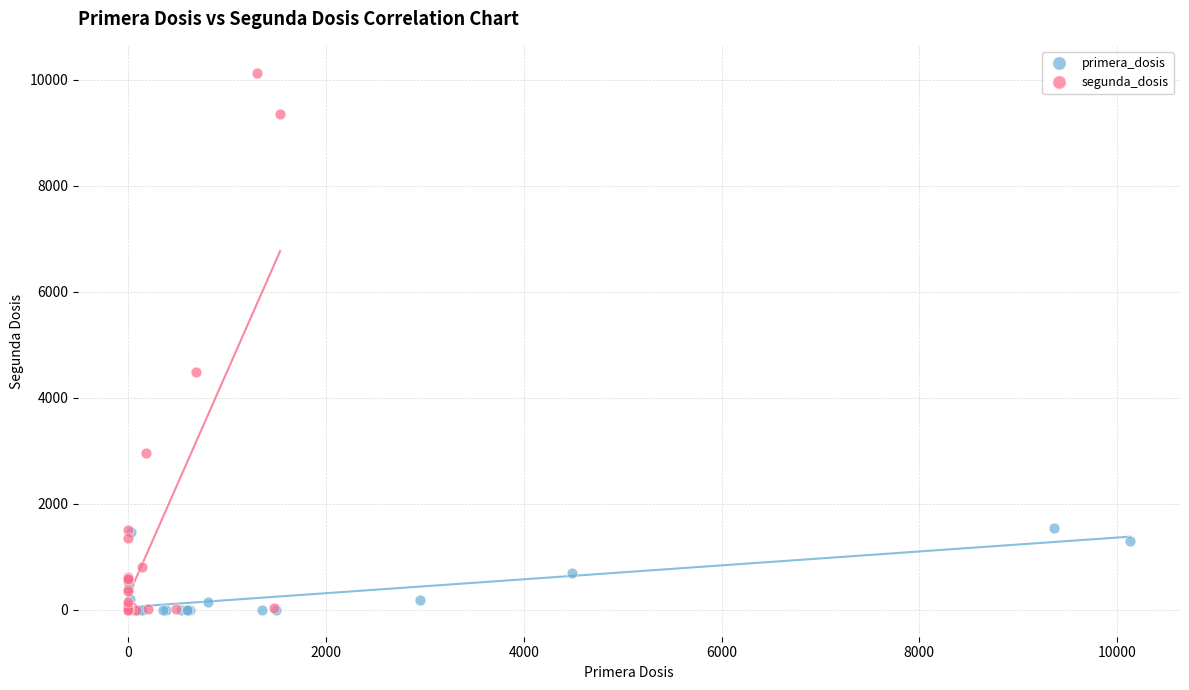

Which series contains the highest Y value?

segunda_dosis